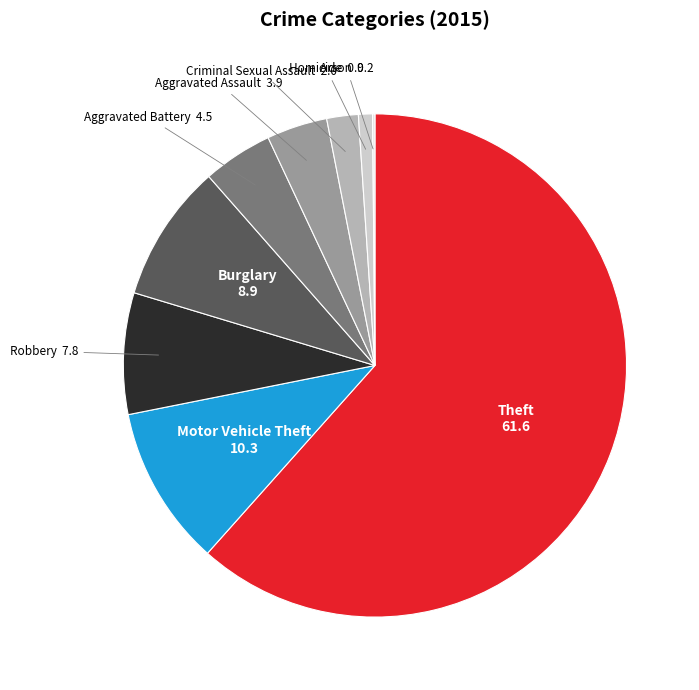

Do Homicide and Robbery together represent more than half of the pie?

No